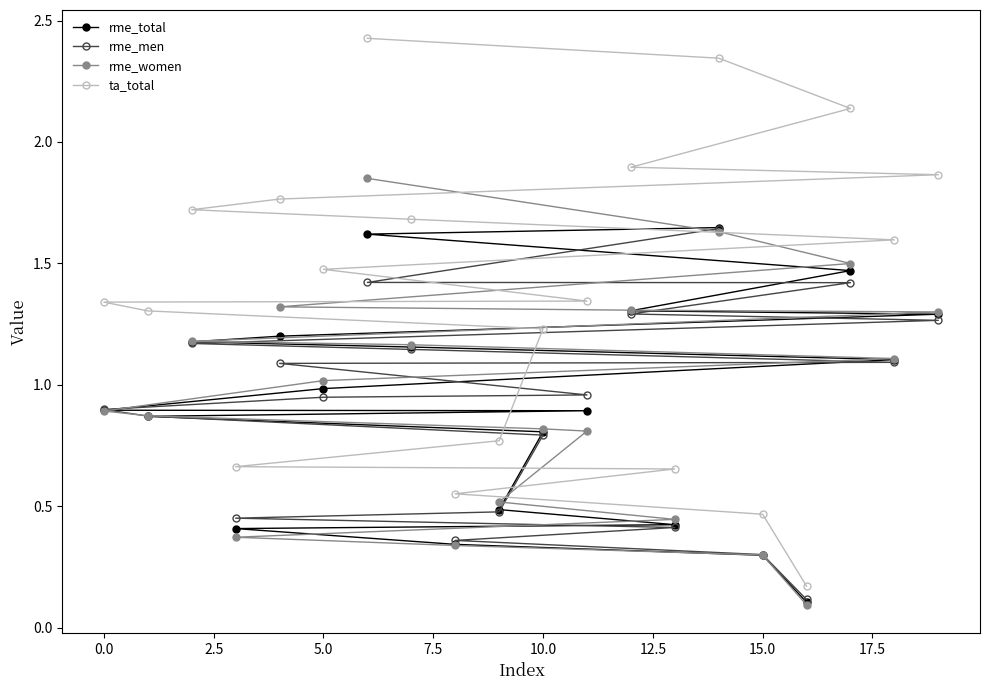

The rme_total series shows 0.6 at 5.0. True or false?

False